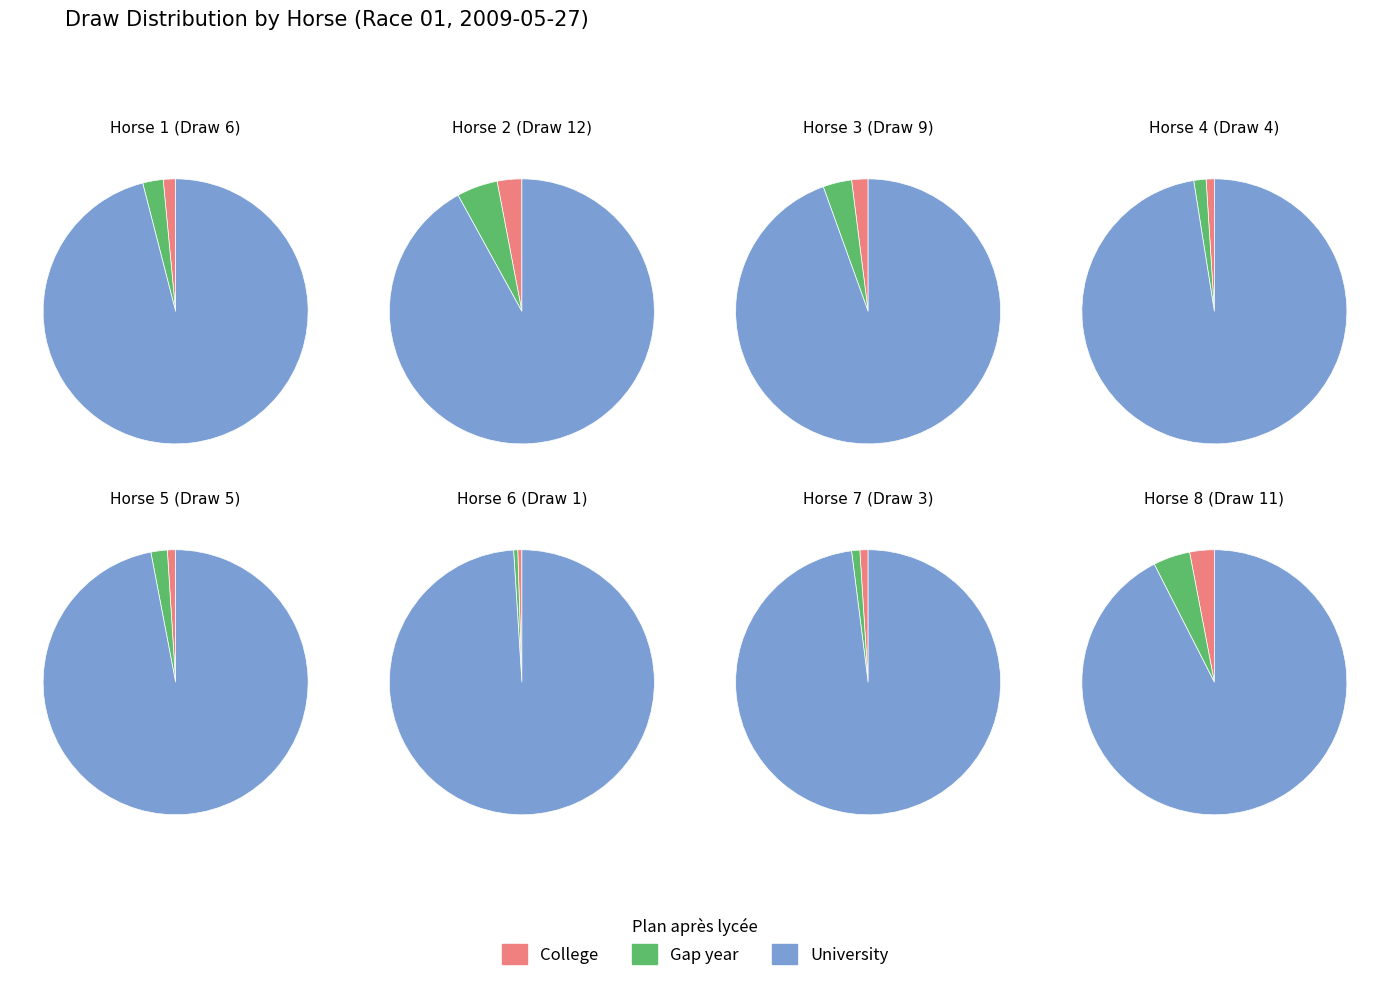

What portion of the pie excludes 9?

94.9%